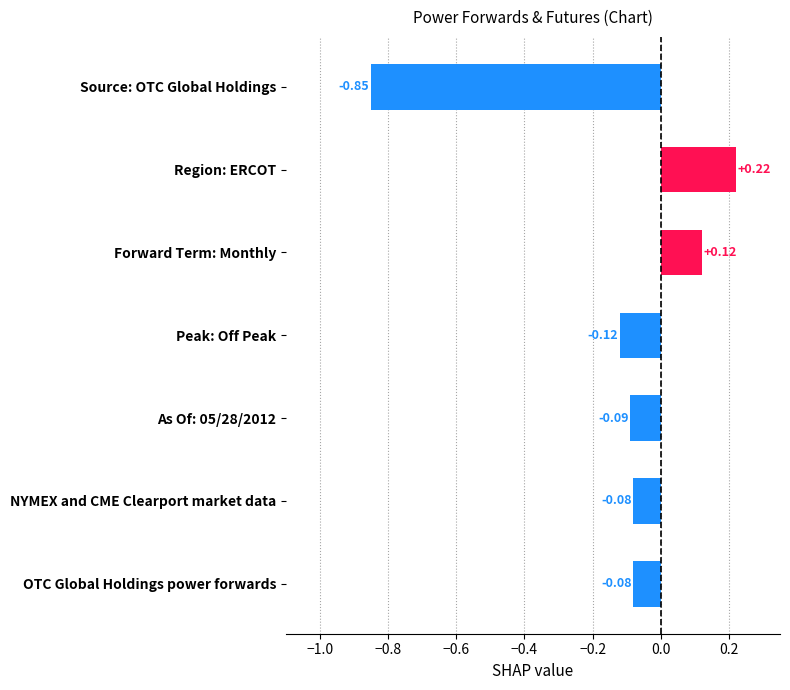

Which has a higher value, Source: OTC Global Holdings or Peak: Off Peak?

Peak: Off Peak